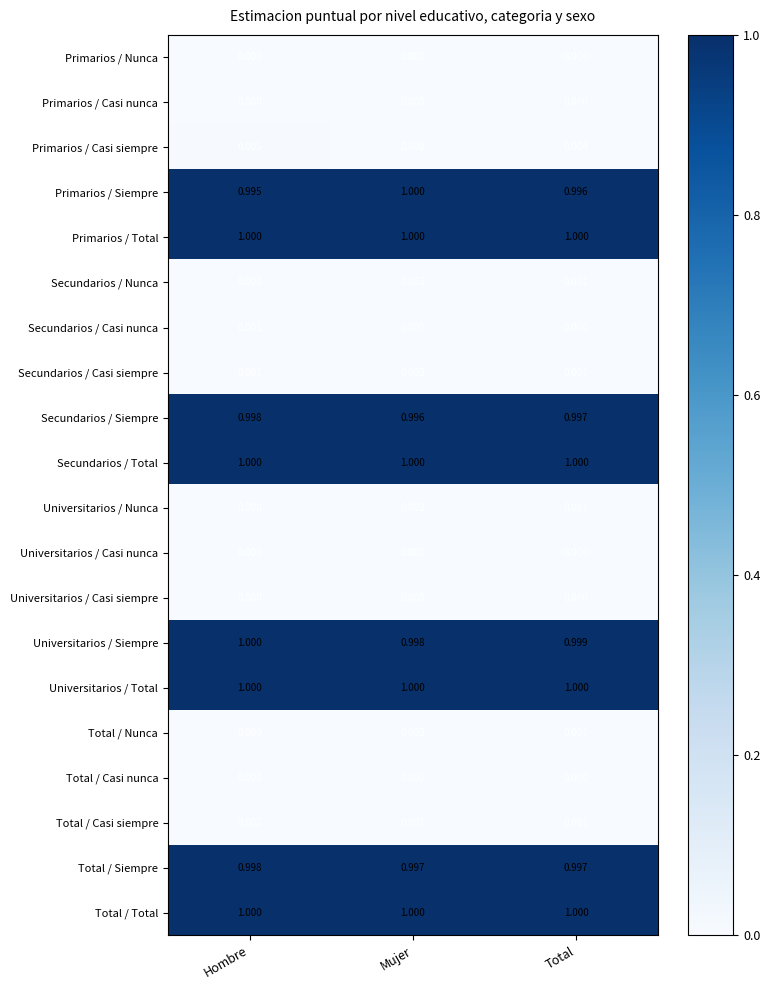

At which category is the sum across all series the highest?

Mujer